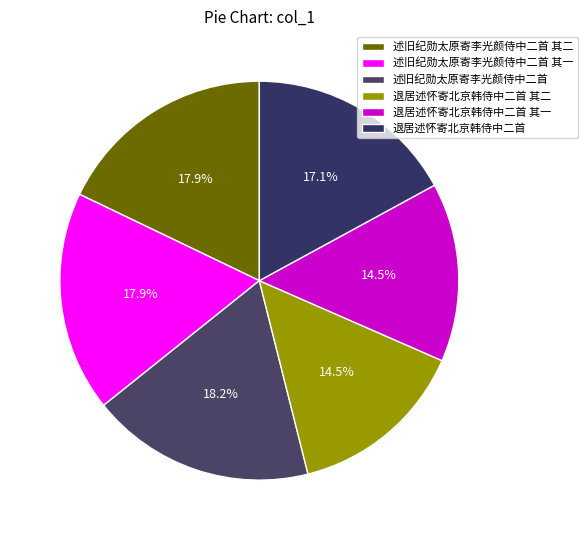

How many slices are in this pie chart?

6